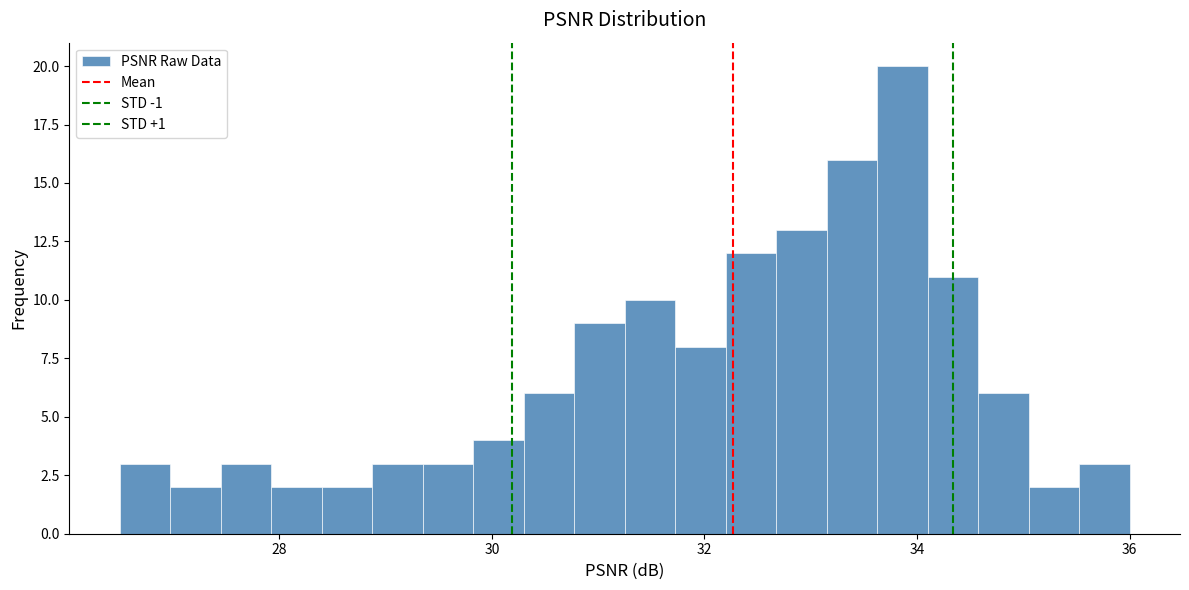

Read against the x-axis, roughly where is the centre of the tallest bar?

33.8